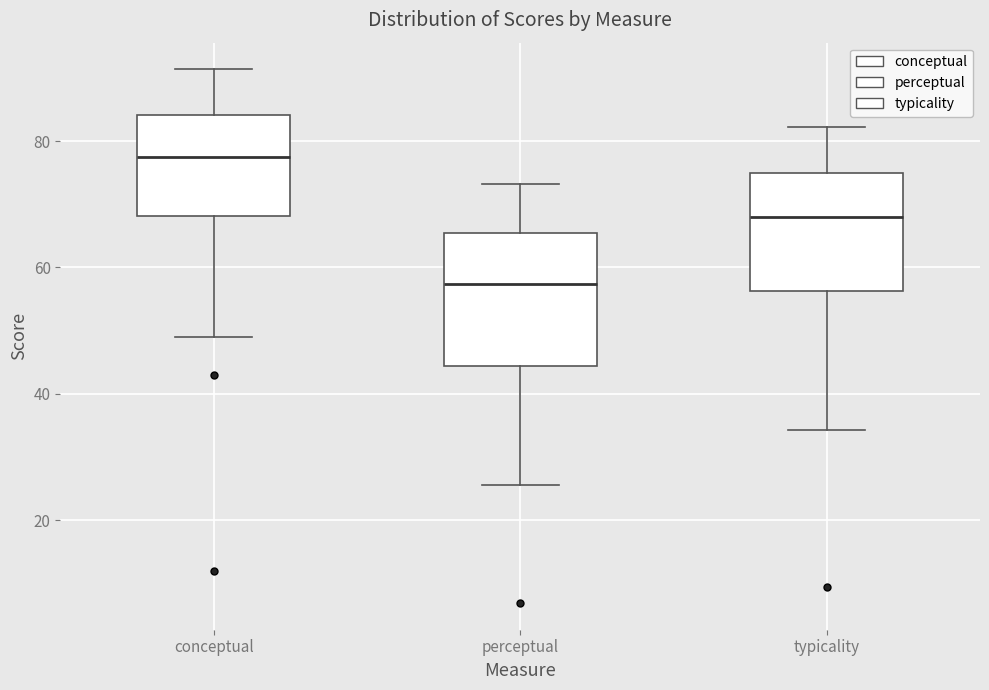

Which box's median line is the lowest?

perceptual